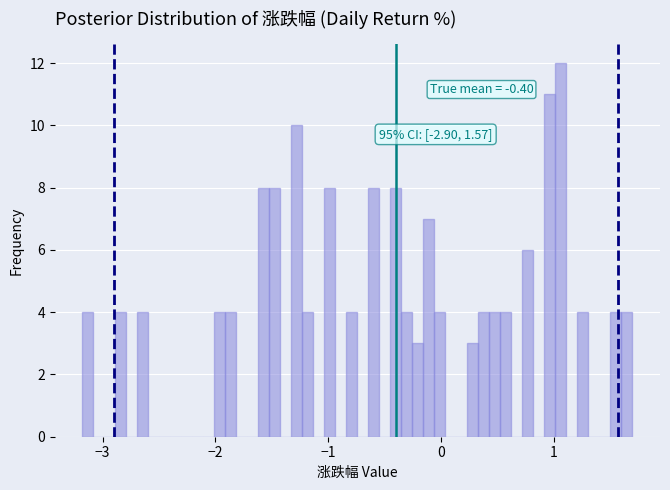

Around what value on the x-axis is the tallest bar? Give the approximate position of its centre, as read against the axis.

1.1